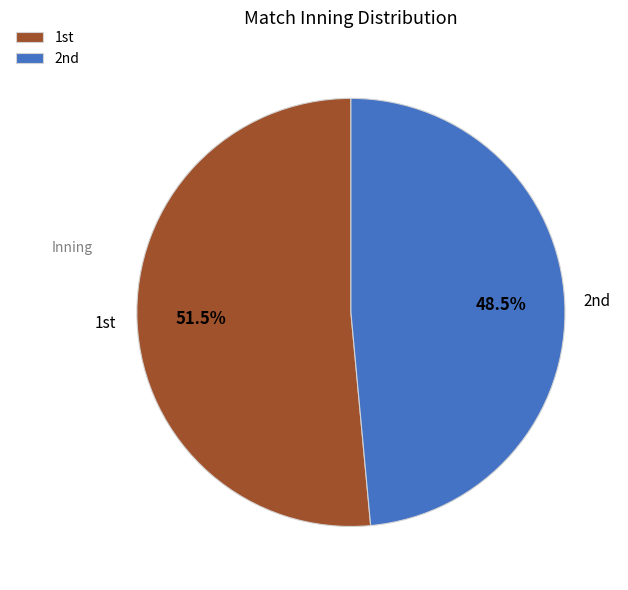

To the nearest percent, what is the average slice percentage?

50%